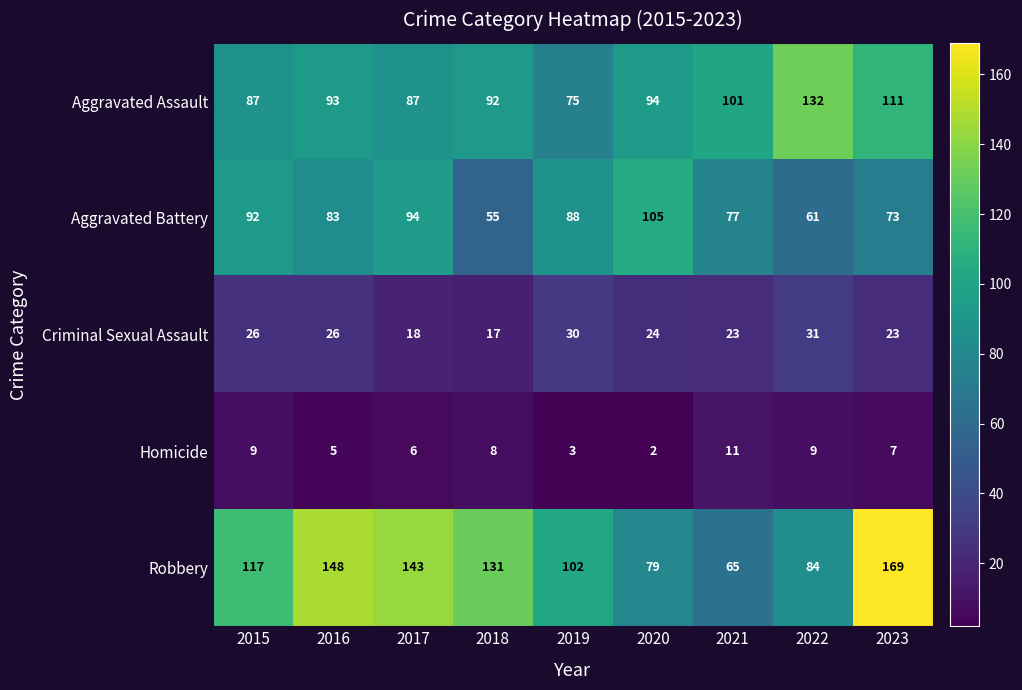

The Criminal Sexual Assault series shows 50 at 2022. True or false?

False